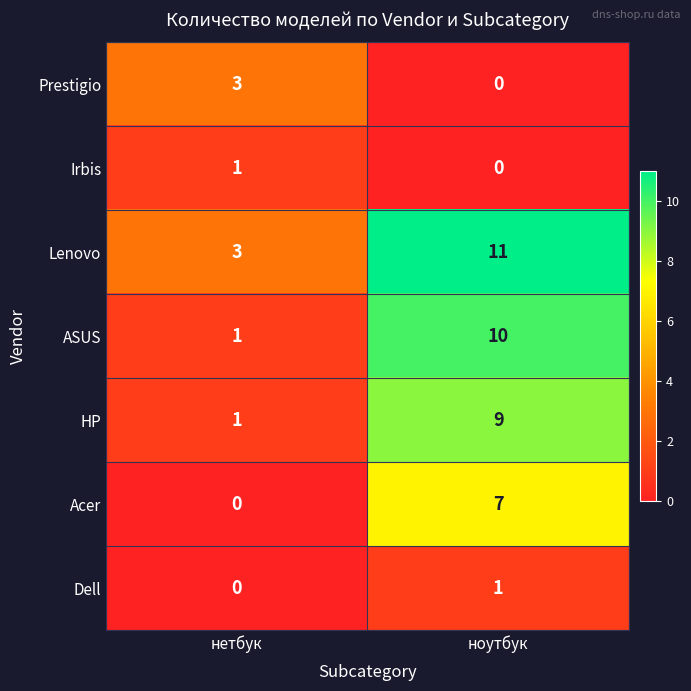

The value of ASUS at ноутбук is 15. True or false?

False